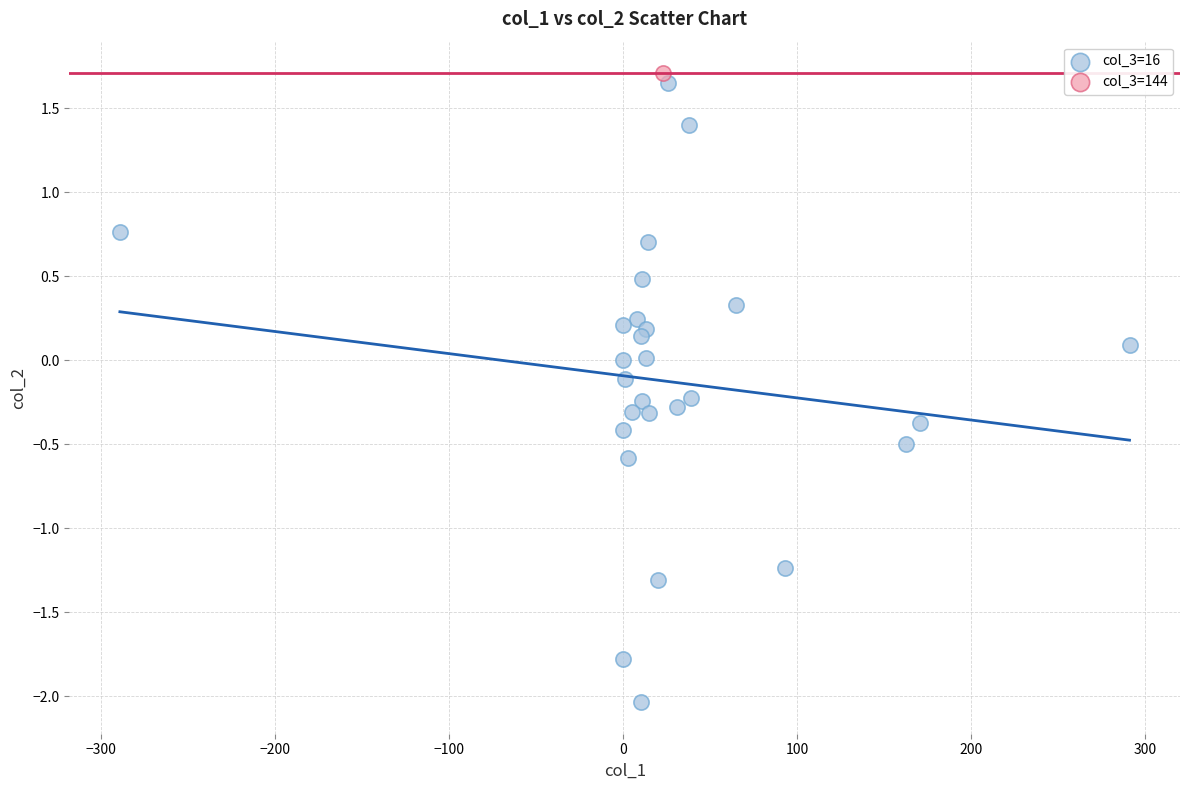

What are all the series names shown in the legend?

col_3=16, col_3=144